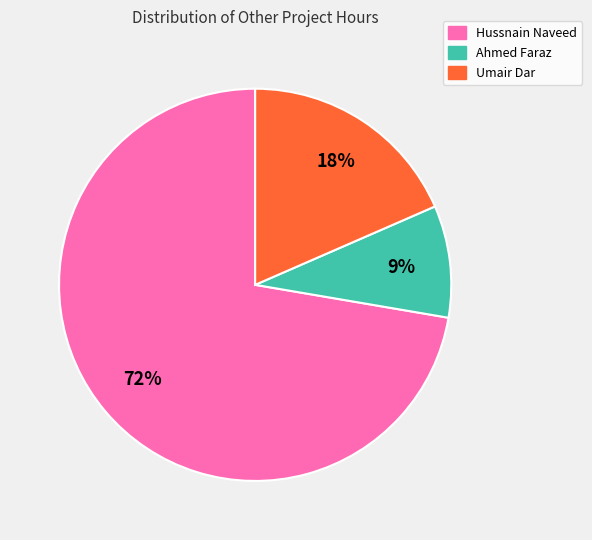

What is the majority slice?

Hussnain Naveed